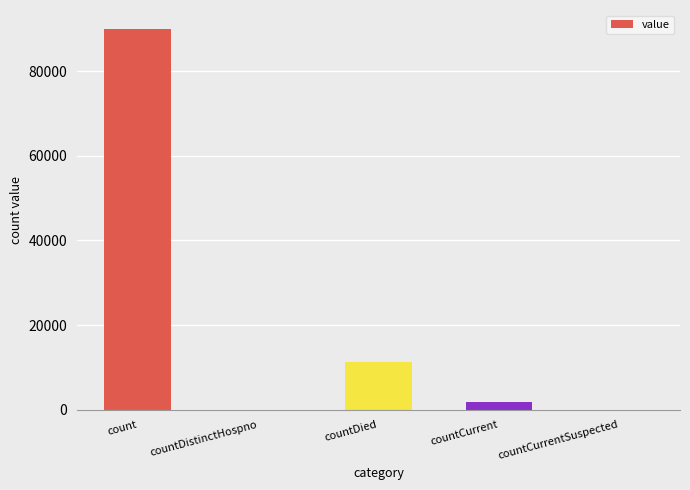

What is the maximum value shown in the chart?

89914